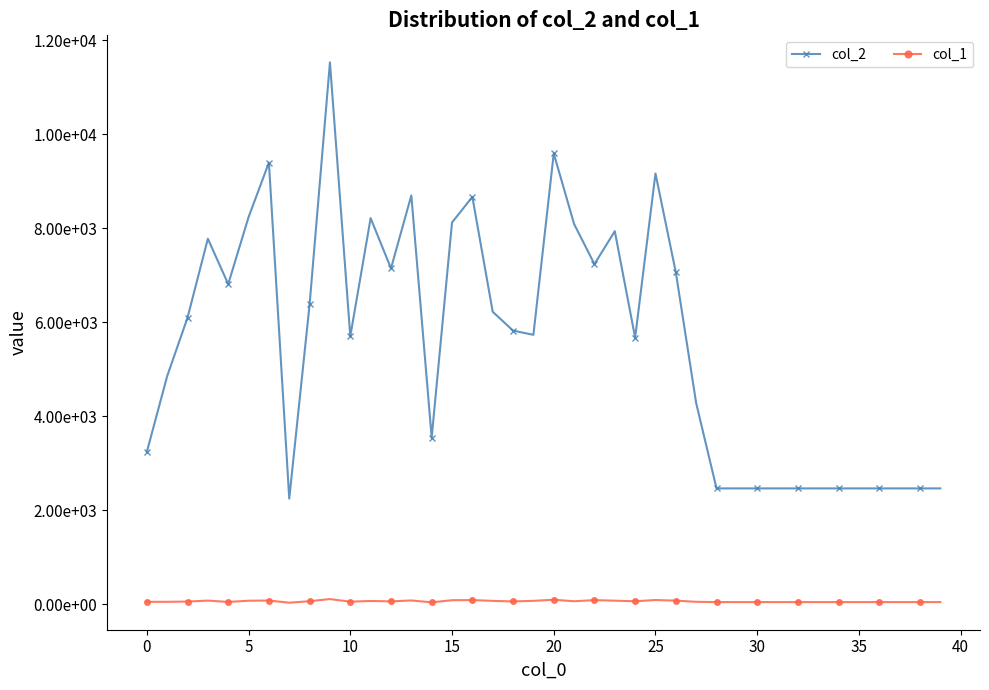

Rank the series by their maximum value, from highest to lowest.

col_2, col_1